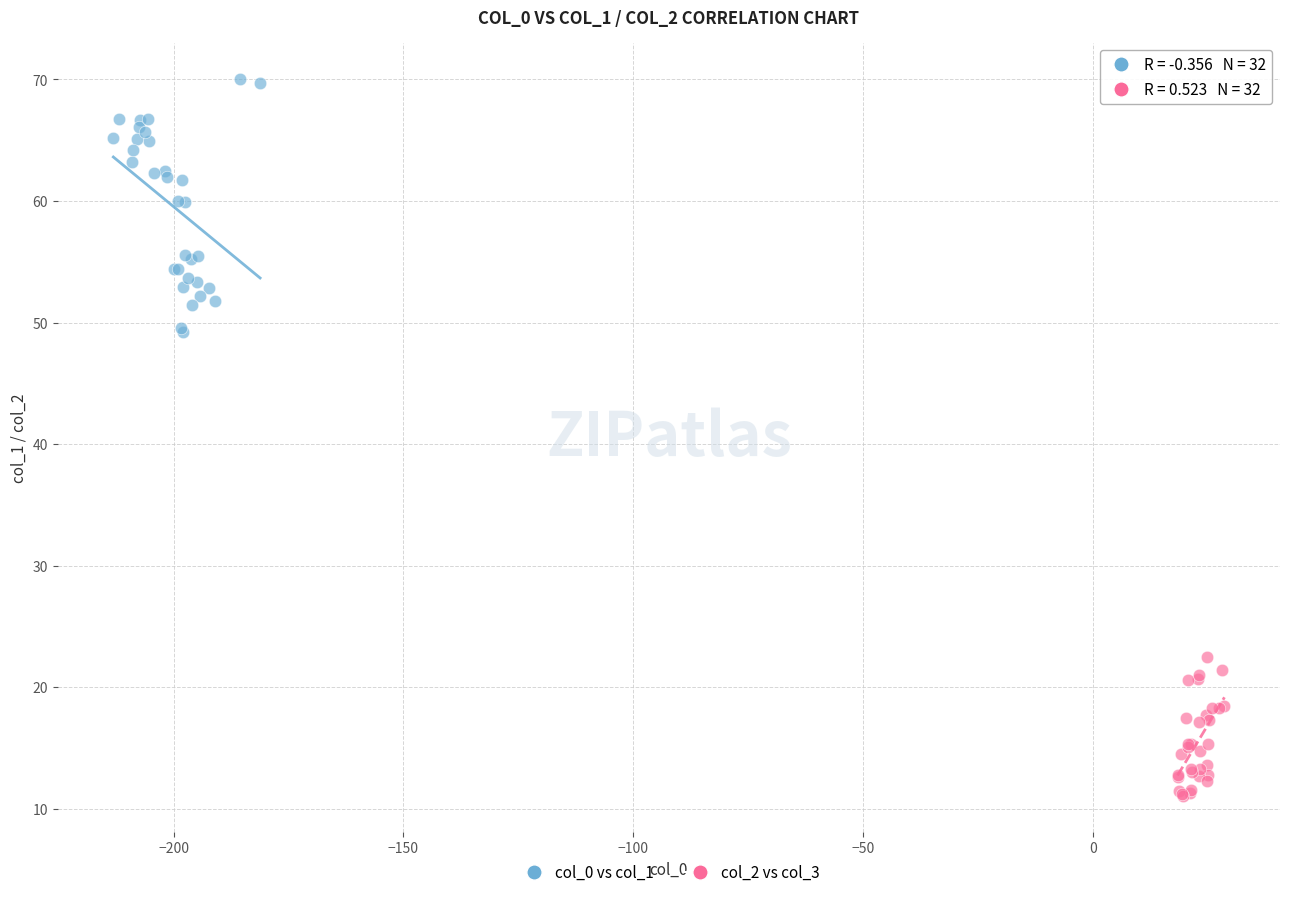

What are all the series names shown in the legend?

col_0 vs col_1, col_2 vs col_3